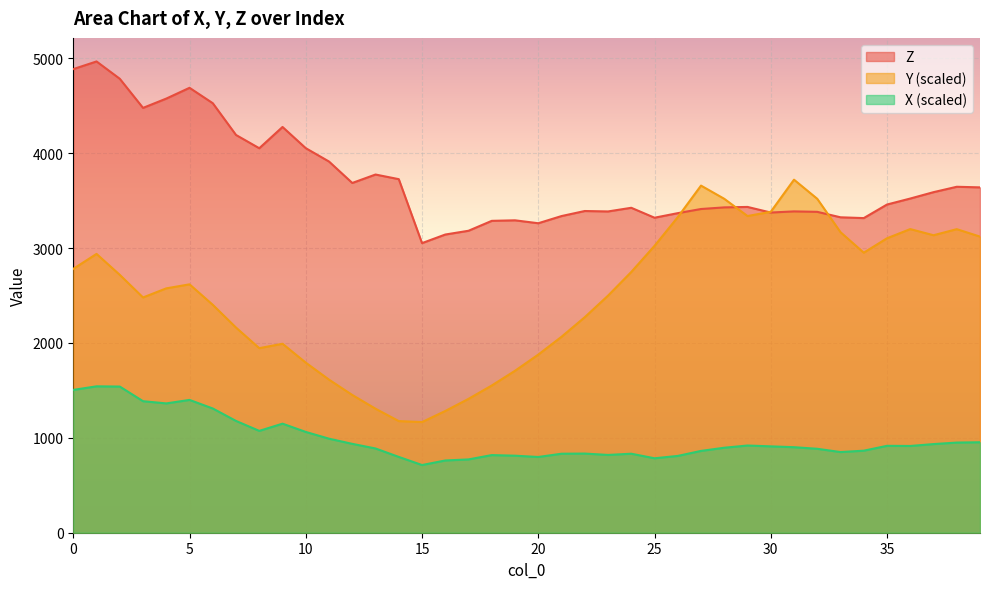

How many values in the X series are below 910?

20